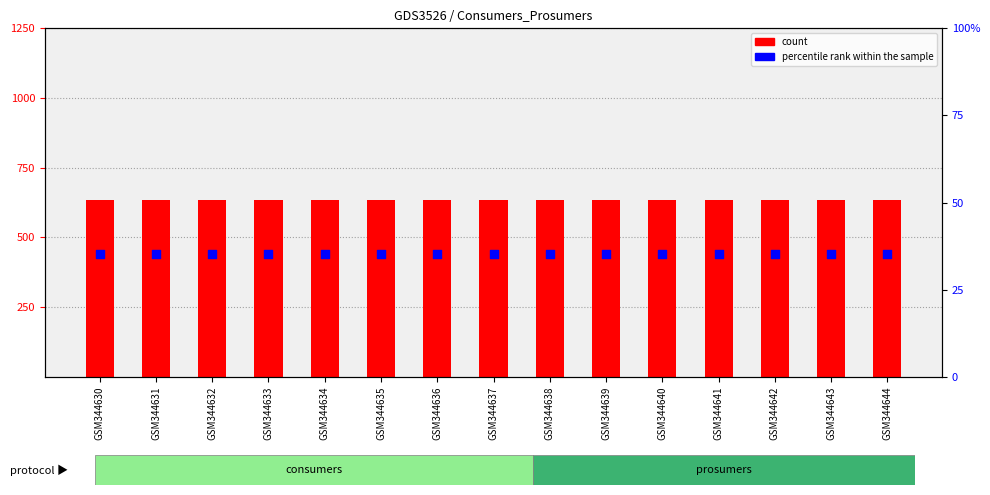

What is the total value across all series at GSM344637?

670.2